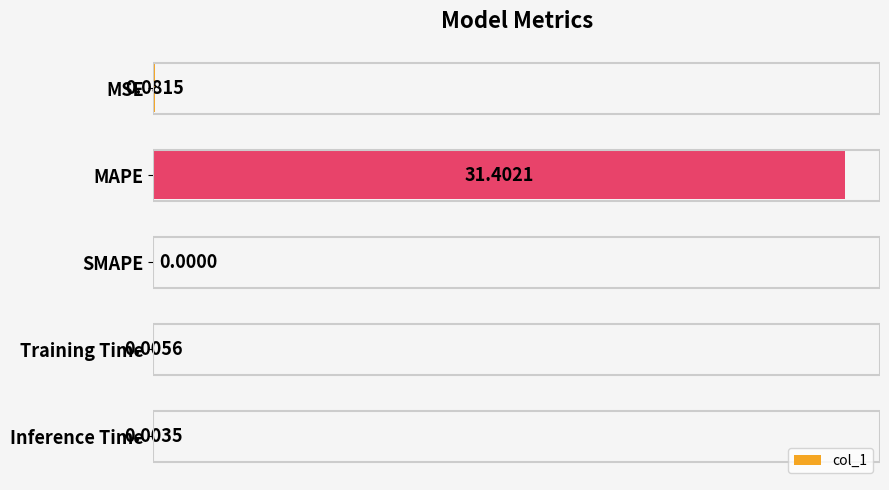

Count the number of data series in this chart.

1